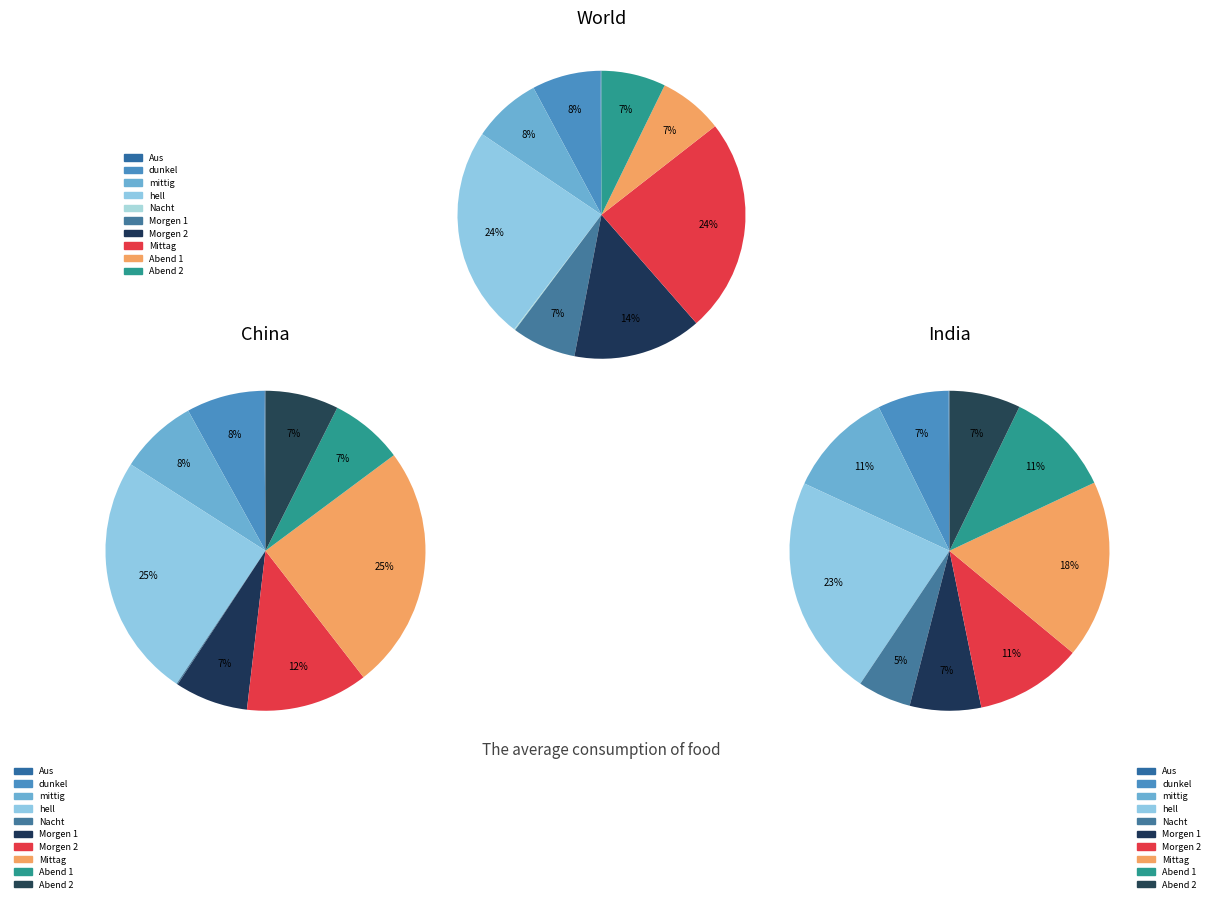

What portion of the pie excludes Abend 1?

92.8%